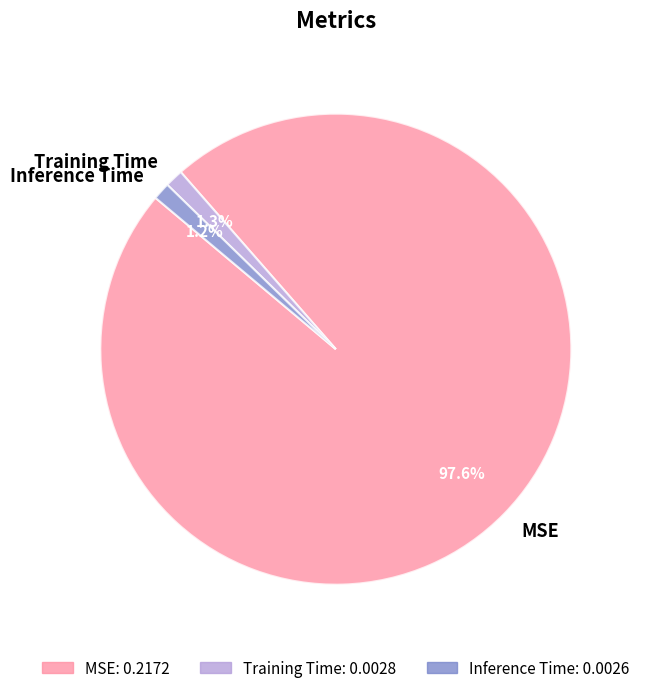

Is it true that MSE is 98% of the pie?

True